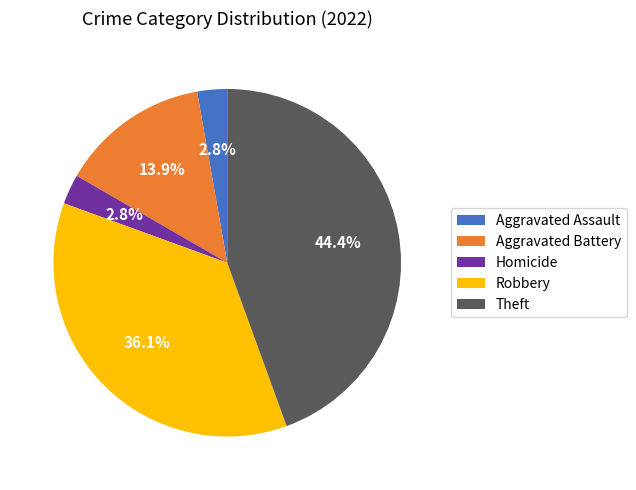

Does Theft account for over 50% of the chart?

No